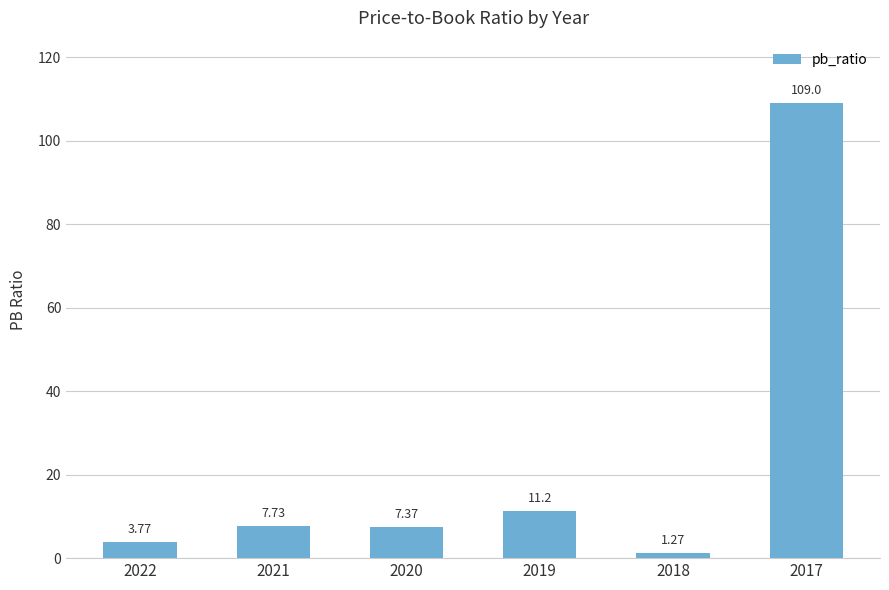

What is the difference between the maximum and minimum values?

107.7